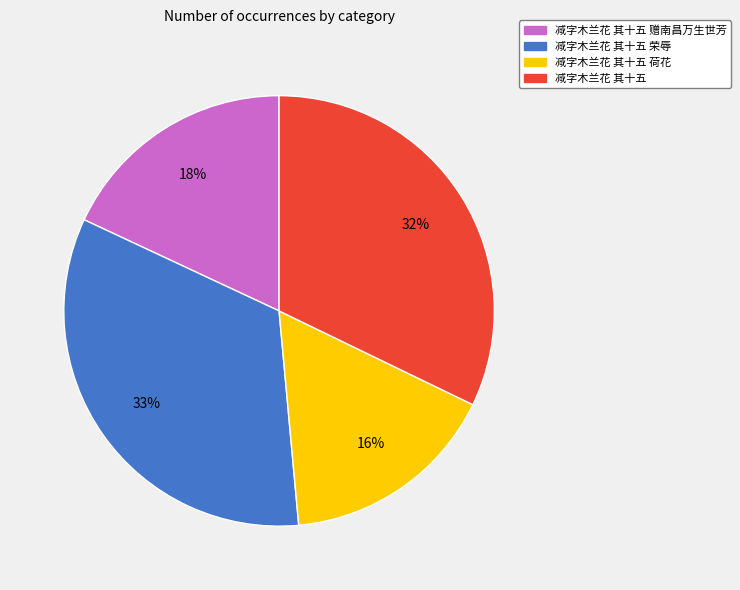

Does any single category account for the majority?

No